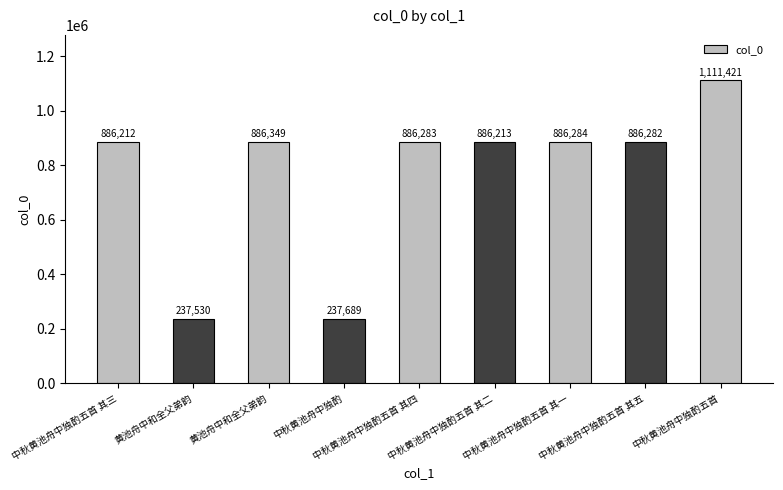

At which label is the value closest to 674475?

中秋黄池舟中独酌五首 其三